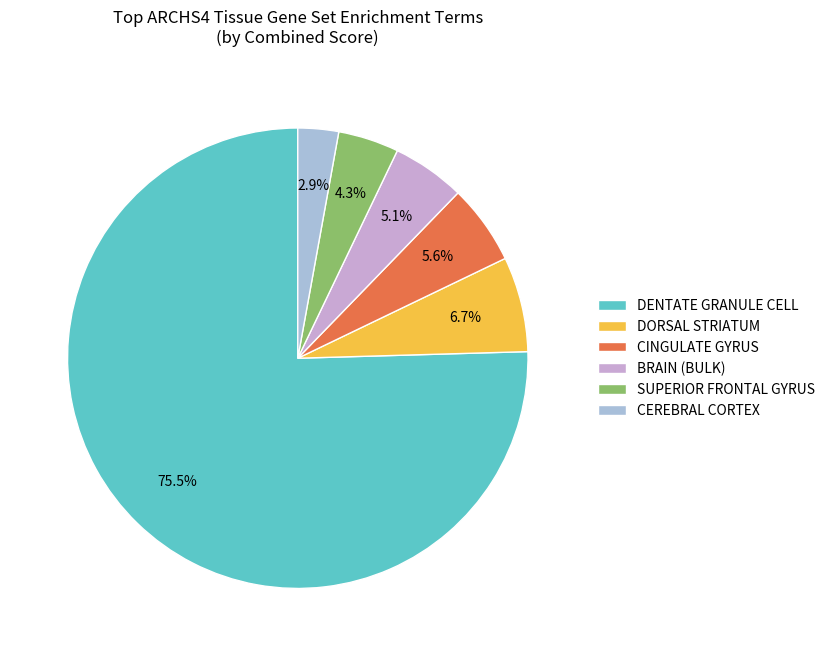

Approximately how many times larger is the value at CINGULATE GYRUS compared to DENTATE GRANULE CELL?

0.1